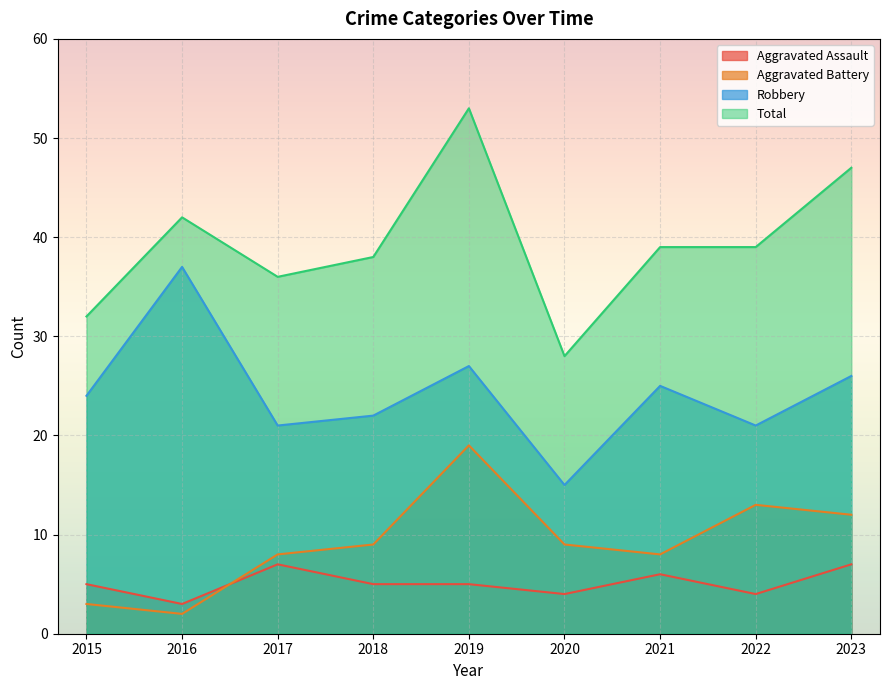

Reading right to left, transcribe all the data shown in this chart.

Aggravated Assault: 2023=7	2022=4	2021=6	2020=4	2019=5	2018=5	2017=7	2016=3	2015=5
Aggravated Battery: 2023=12	2022=13	2021=8	2020=9	2019=19	2018=9	2017=8	2016=2	2015=3
Robbery: 2023=26	2022=21	2021=25	2020=15	2019=27	2018=22	2017=21	2016=37	2015=24
Total: 2023=47	2022=39	2021=39	2020=28	2019=53	2018=38	2017=36	2016=42	2015=32